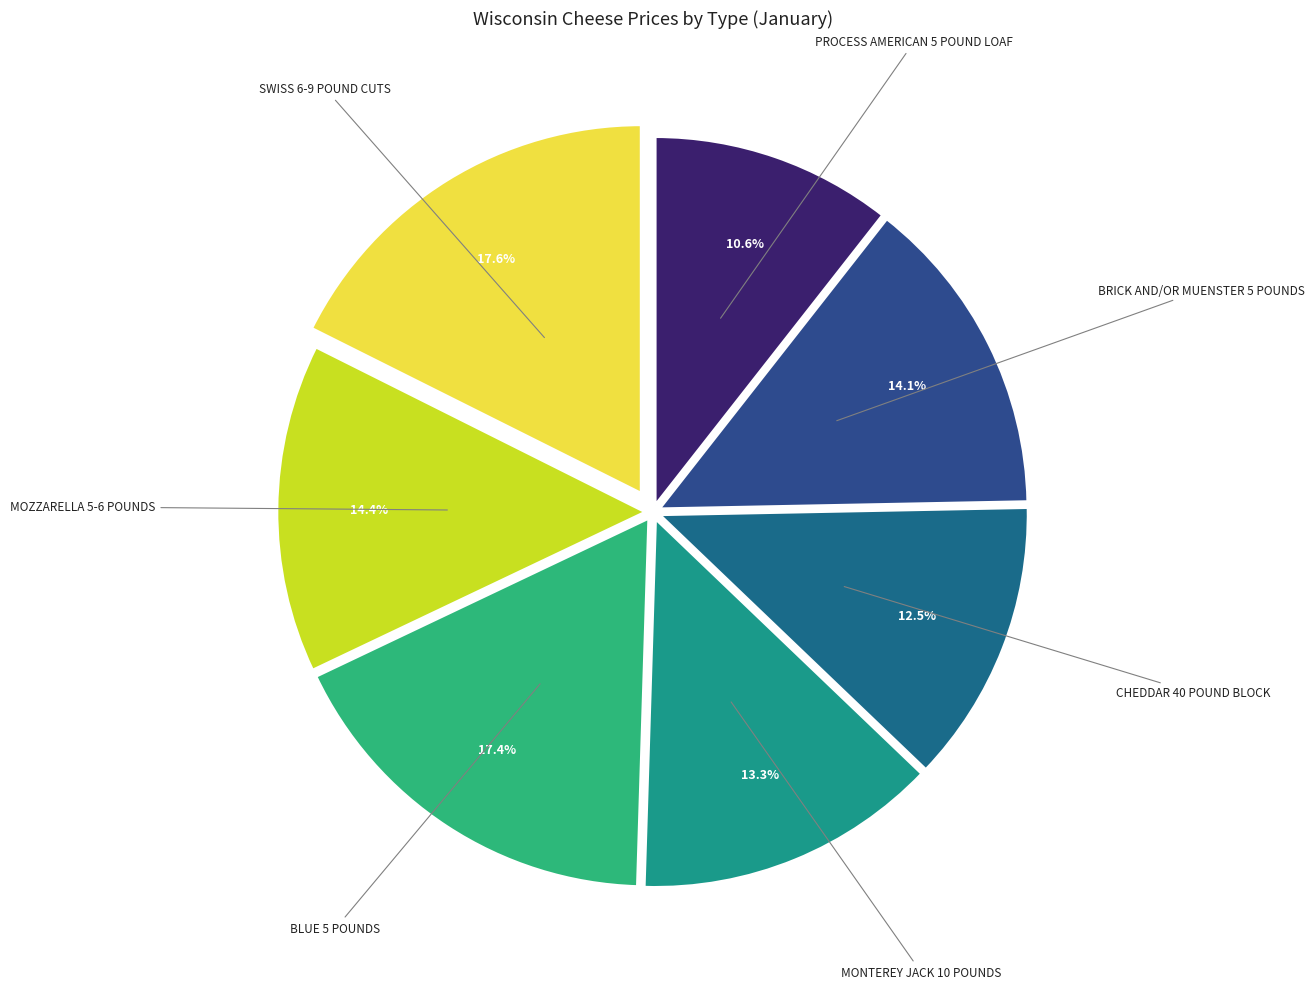

Count the number of slices in the pie.

7